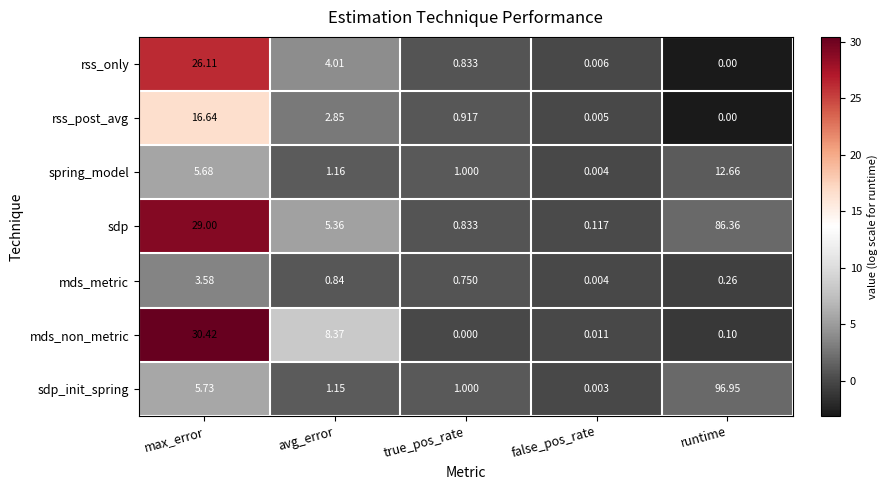

At which label is sdp_init_spring closest to 48?

max_error